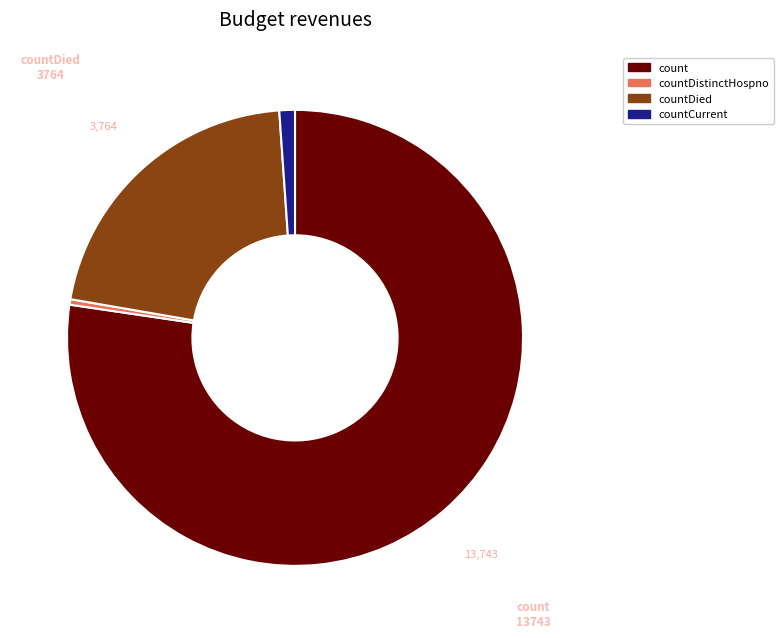

Is there a majority slice in this chart?

Yes